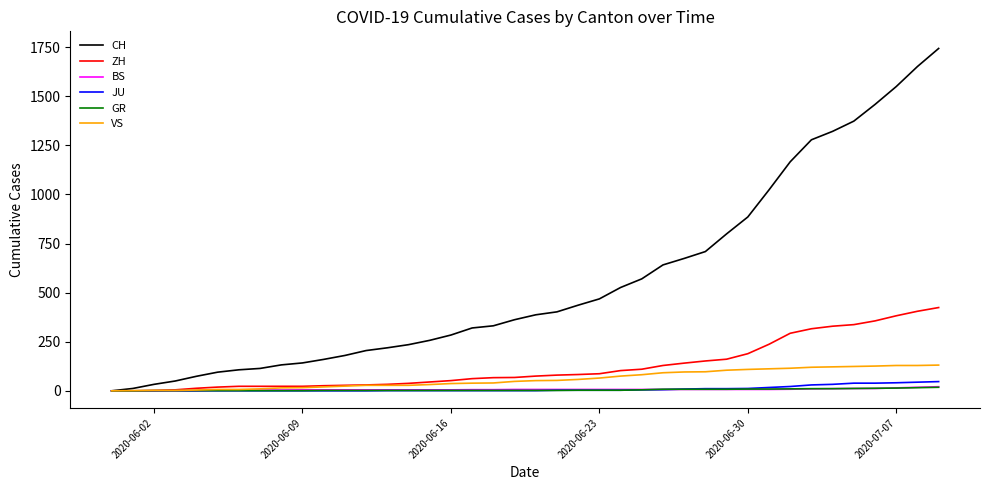

Which series has the largest total across all categories?

CH